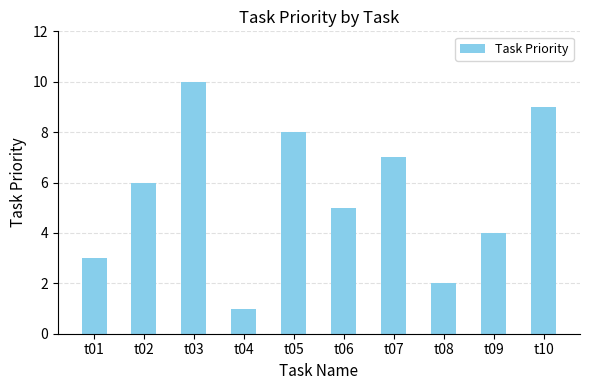

List the labels in order of value, largest first.

t03, t10, t05, t07, t02, t06, t09, t01, t08, t04